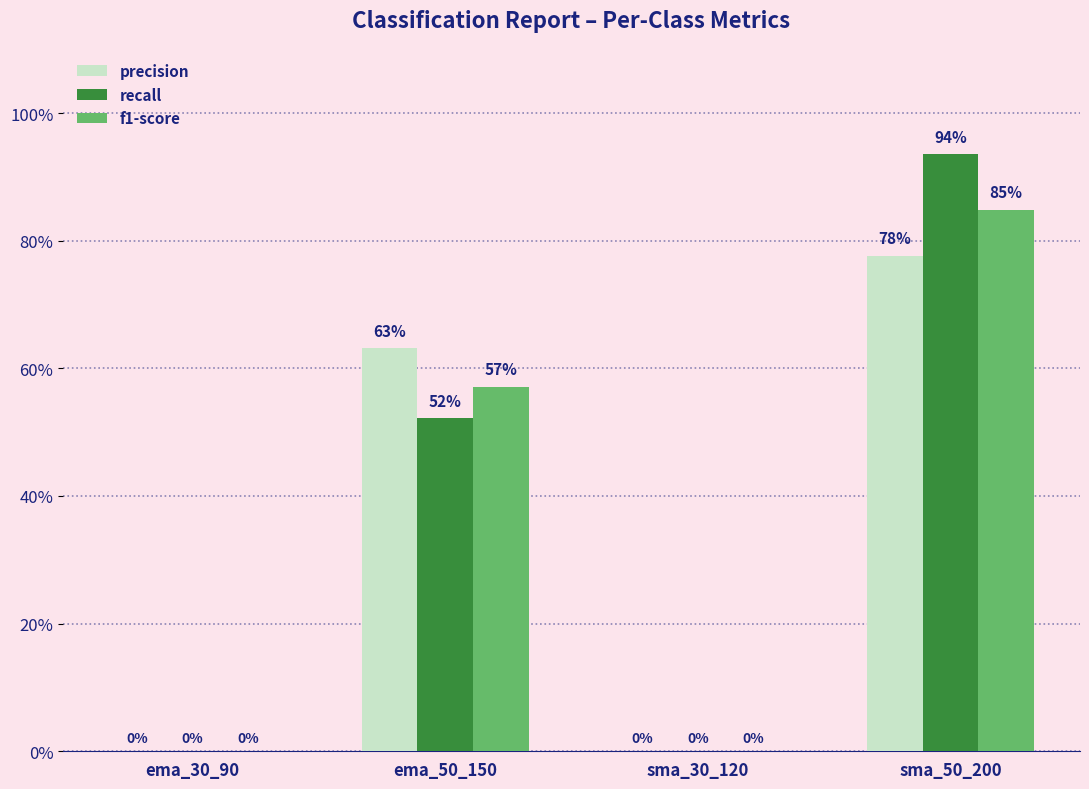

Which series has the largest total across all categories?

recall